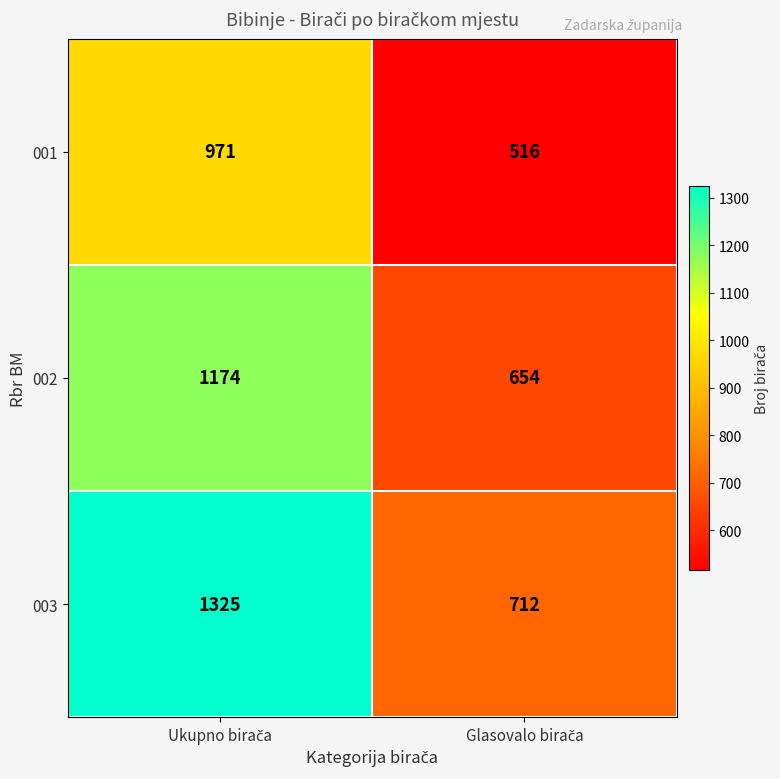

What is the sum of all 002 values?

1828